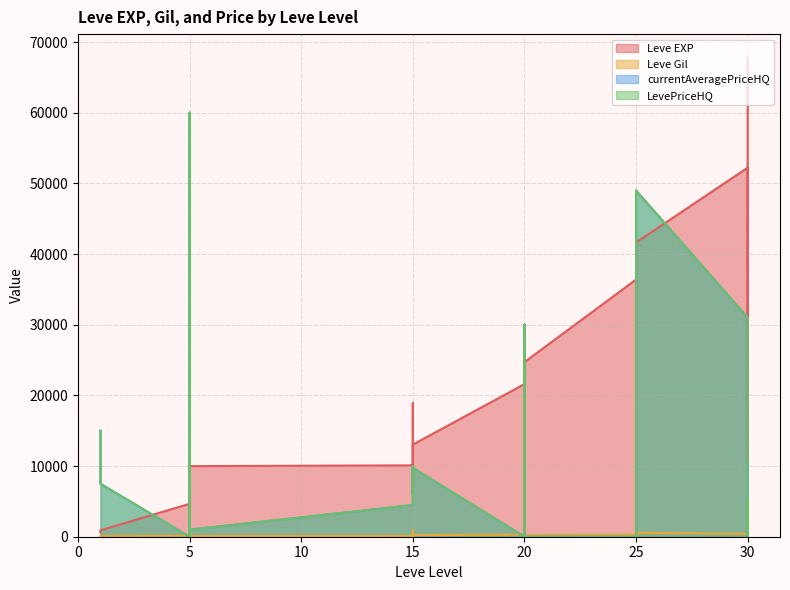

Is it true that Leve EXP equals 41630 at 25?

True